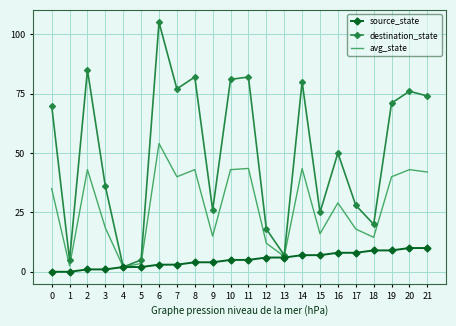

What is the maximum value for destination_state?

105.0